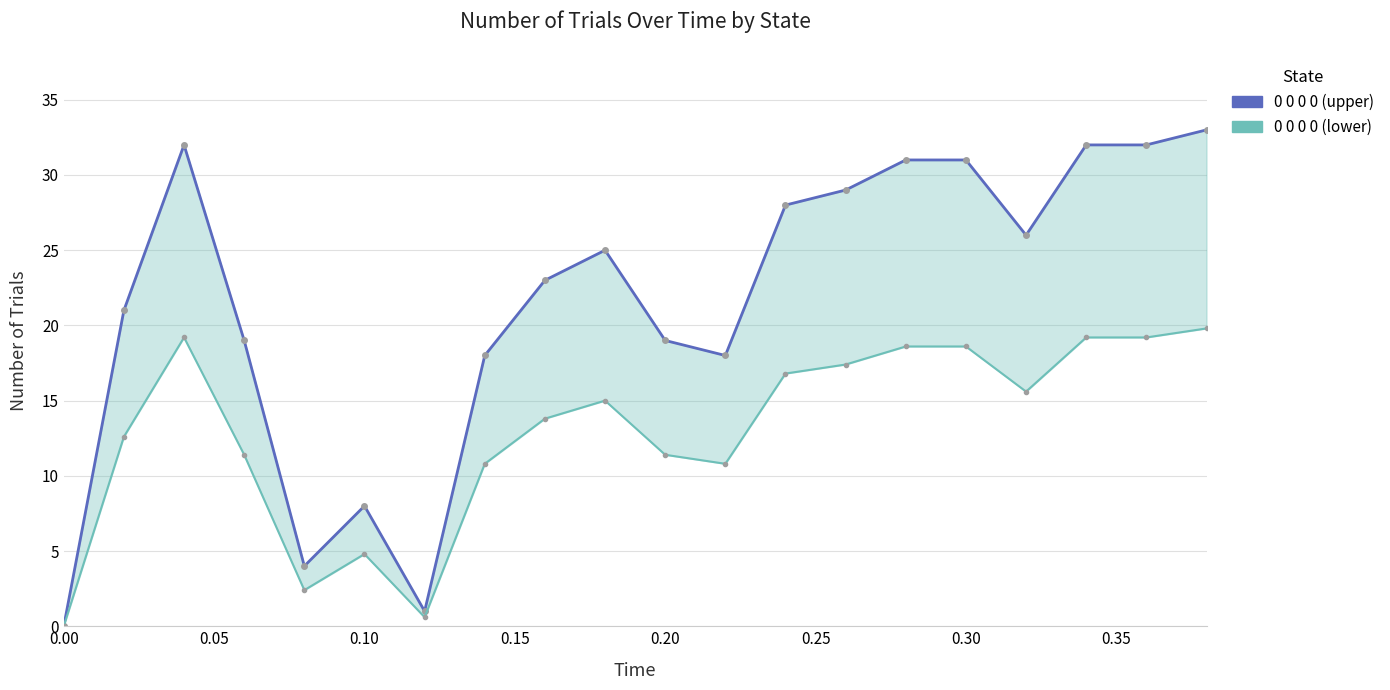

How many interior local peaks does the 0 0 0 0 series have?

3